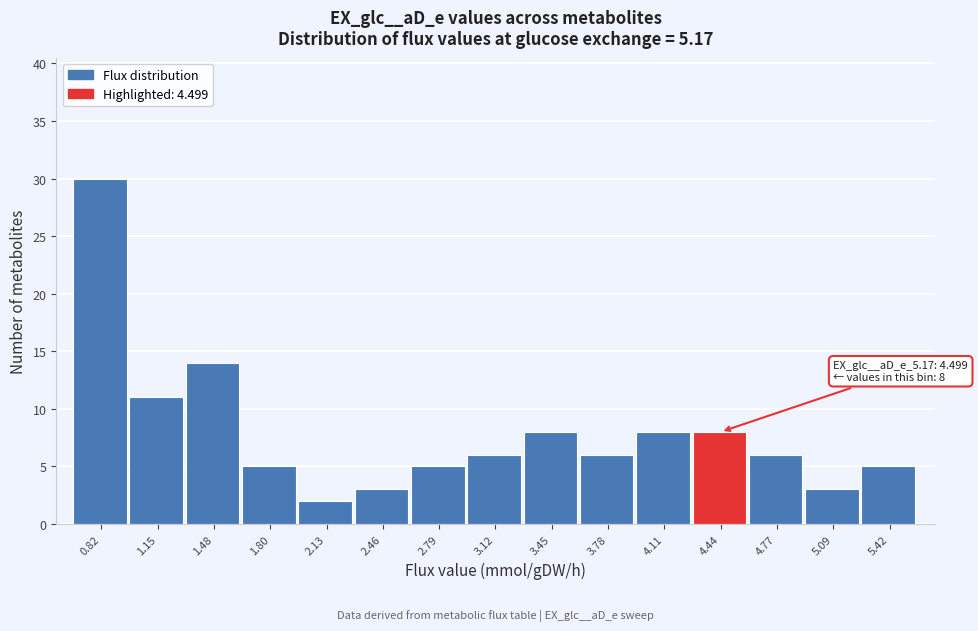

Reading right to left, extract all data points from this chart.

5.42=5	5.09=3	4.77=6	4.44=8	4.11=8	3.78=6	3.45=8	3.12=6	2.79=5	2.46=3	2.13=2	1.80=5	1.48=14	1.15=11	0.82=30